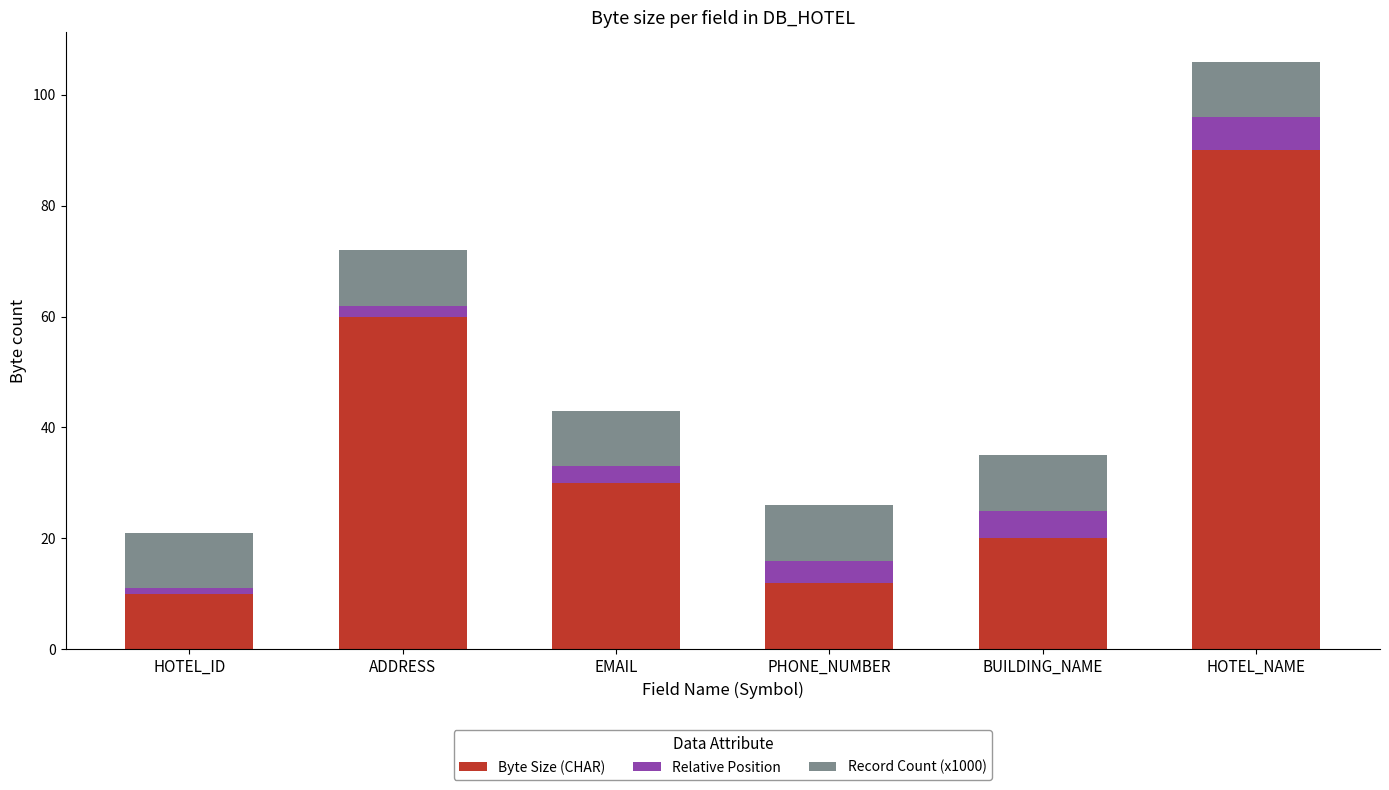

The Byte Size (CHAR) series shows 90 at HOTEL_NAME. True or false?

True